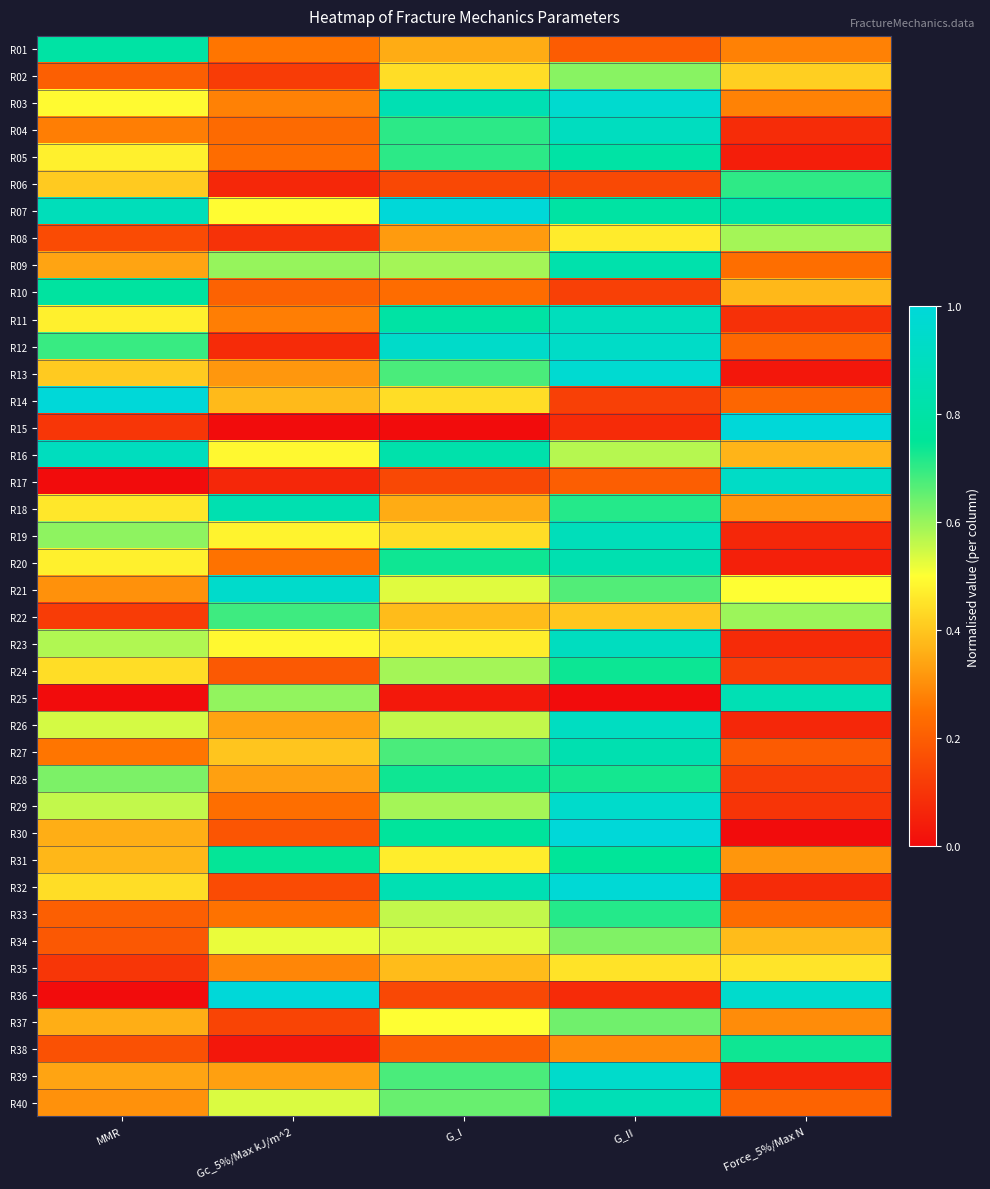

Which has a higher value, Force_5%/Max N or MMR?

MMR